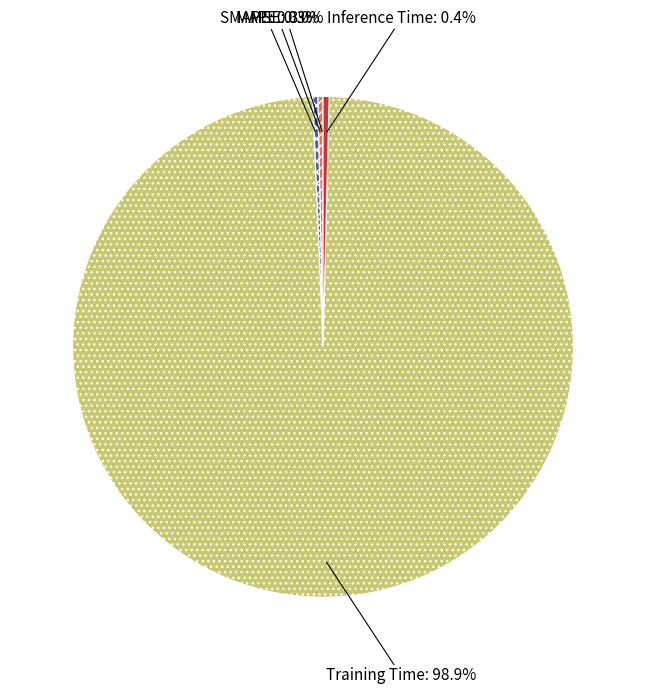

Does any single category account for the majority?

Yes